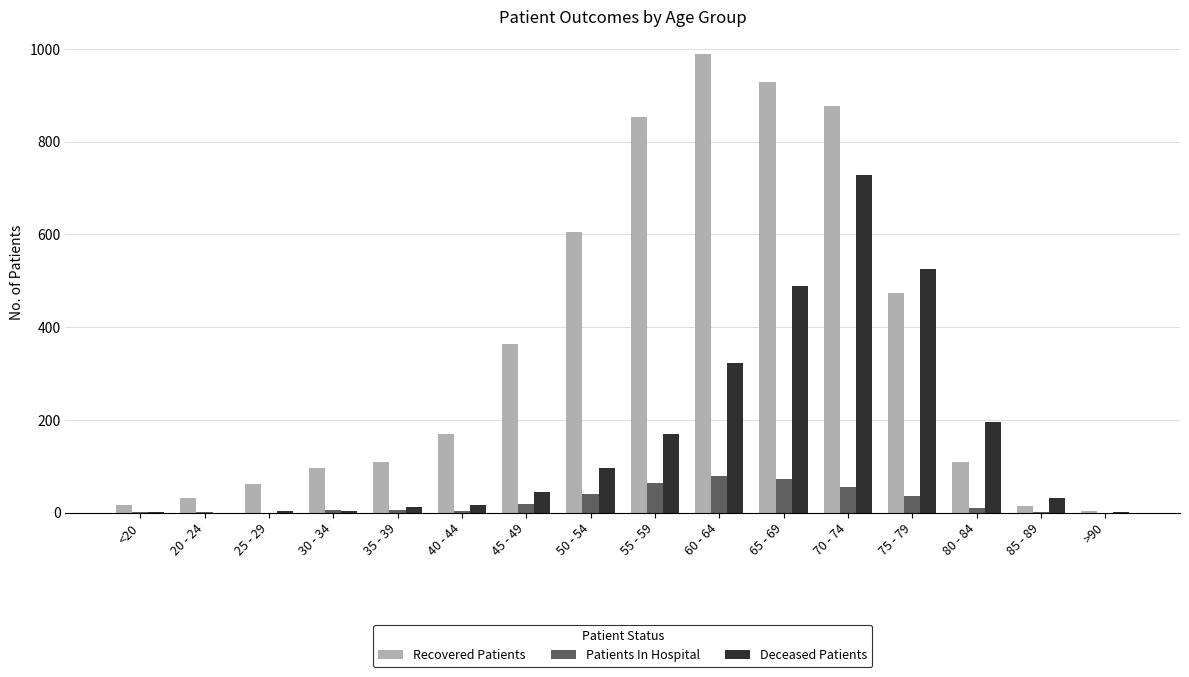

What is the greatest value displayed?

989